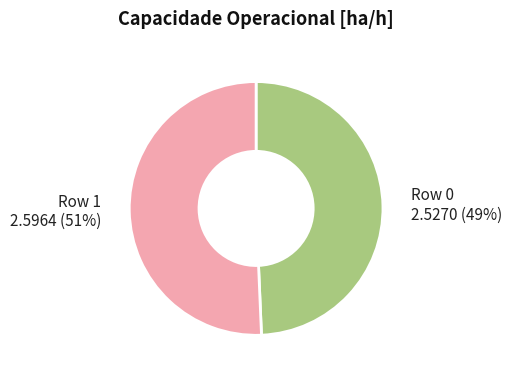

Which has a higher value, Row 1 or Row 0?

Row 1